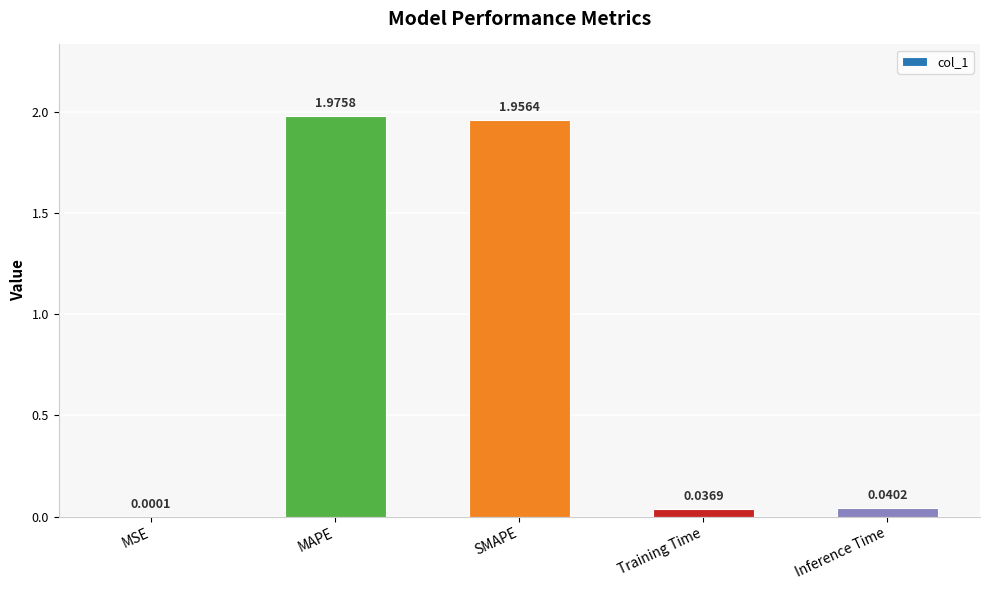

At which label is the value closest to 0?

MSE